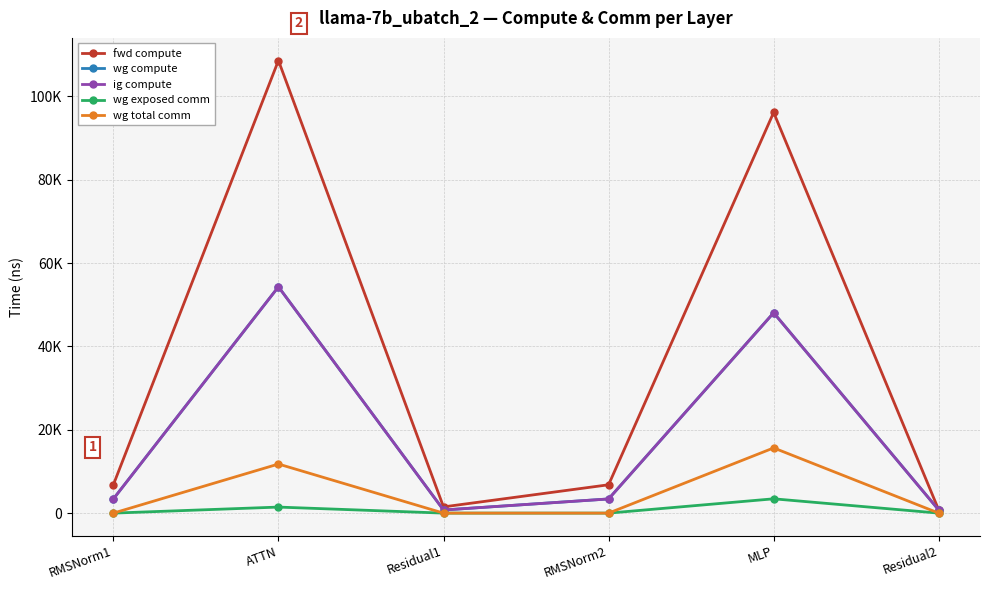

True or false: wg total comm and wg compute intersect in this chart.

False